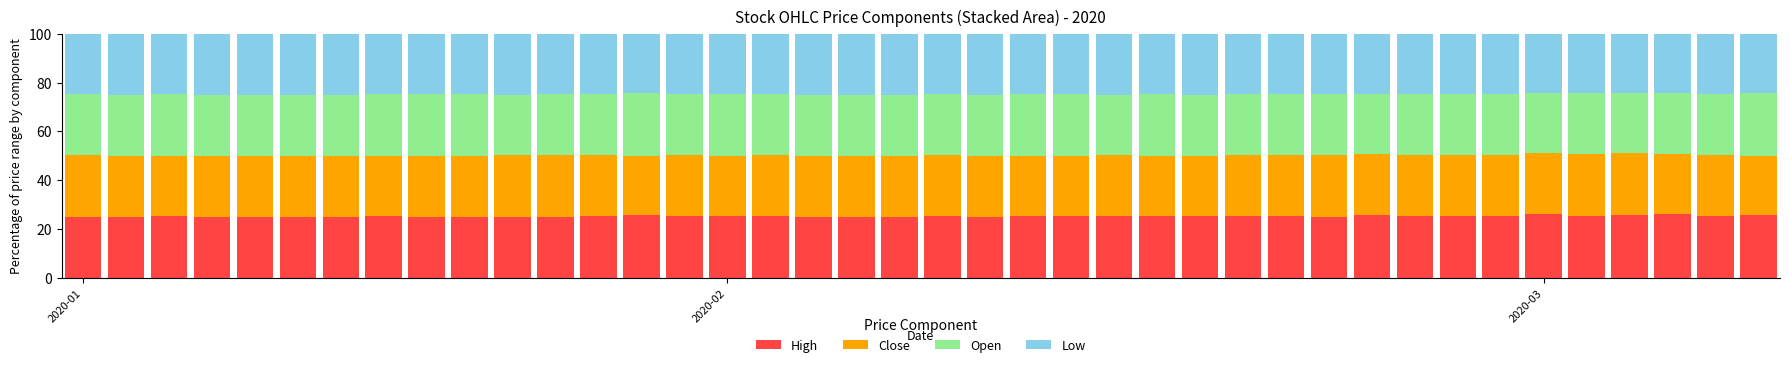

What is the lowest value of the High series?

25.0